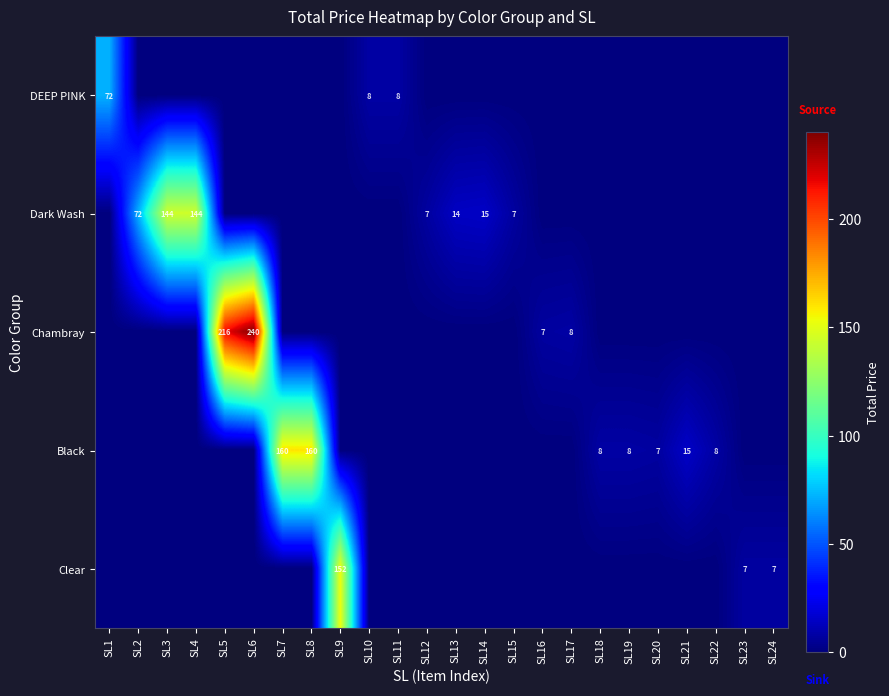

True or false: Dark Wash has a value of 22 at SL14.

False